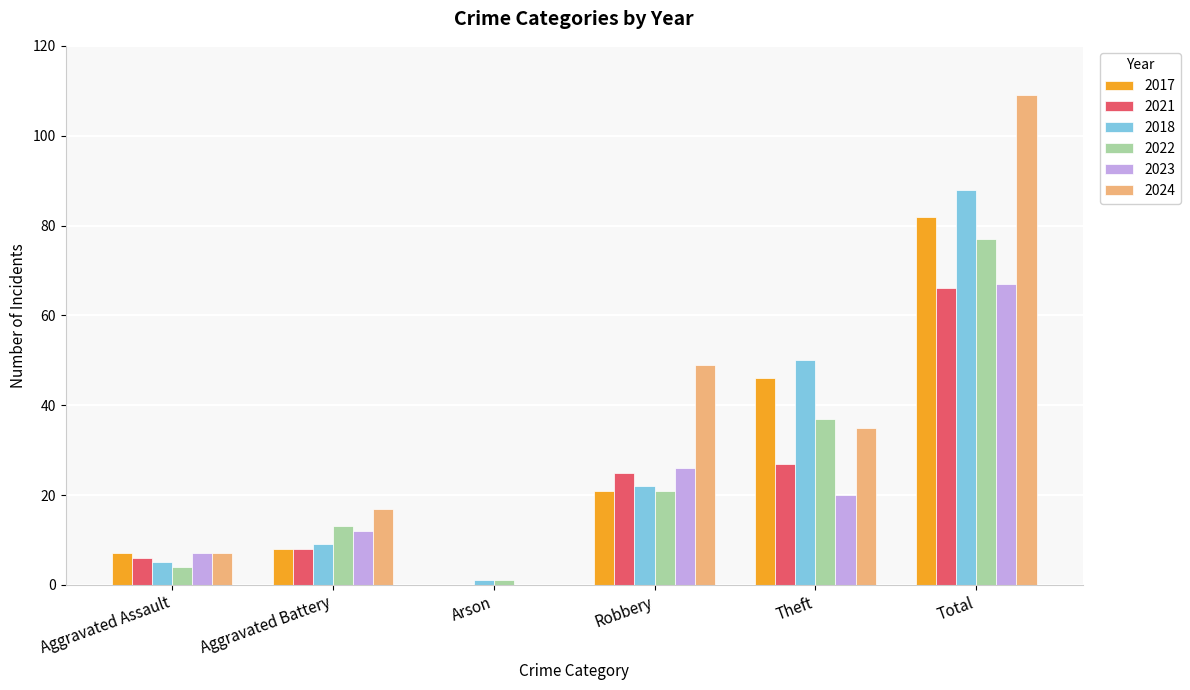

What is the spread (max minus min) of values at Robbery?

28